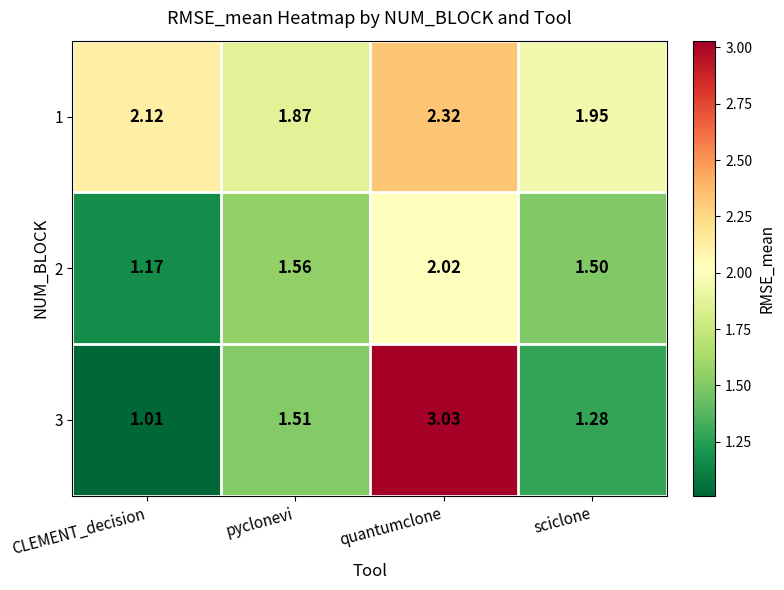

At which label is 1 closest to 2?

sciclone